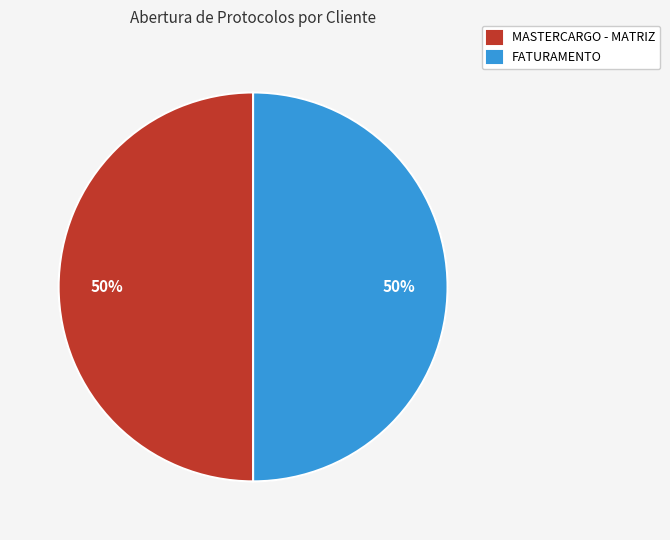

To the nearest percent, what is the combined percentage of MASTERCARGO - MATRIZ and FATURAMENTO?

100%